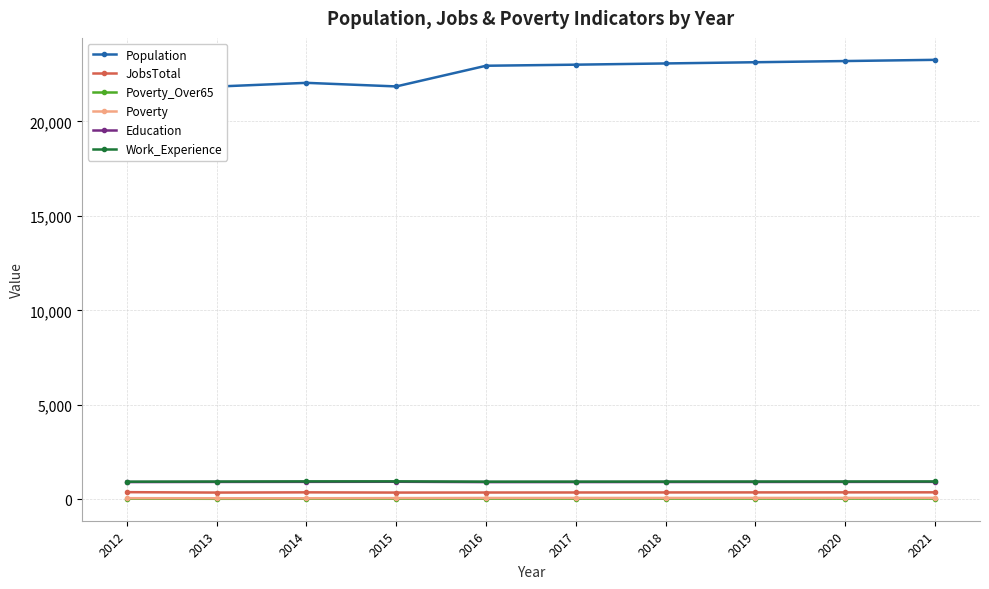

Rank the categories by Population value from lowest to highest.

2013, 2015, 2012, 2014, 2016, 2017, 2018, 2019, 2020, 2021